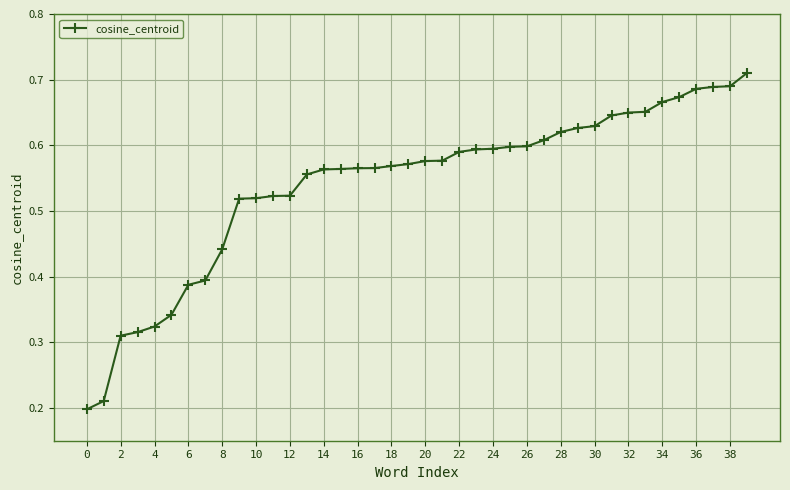

What is the sum of all values?

21.6